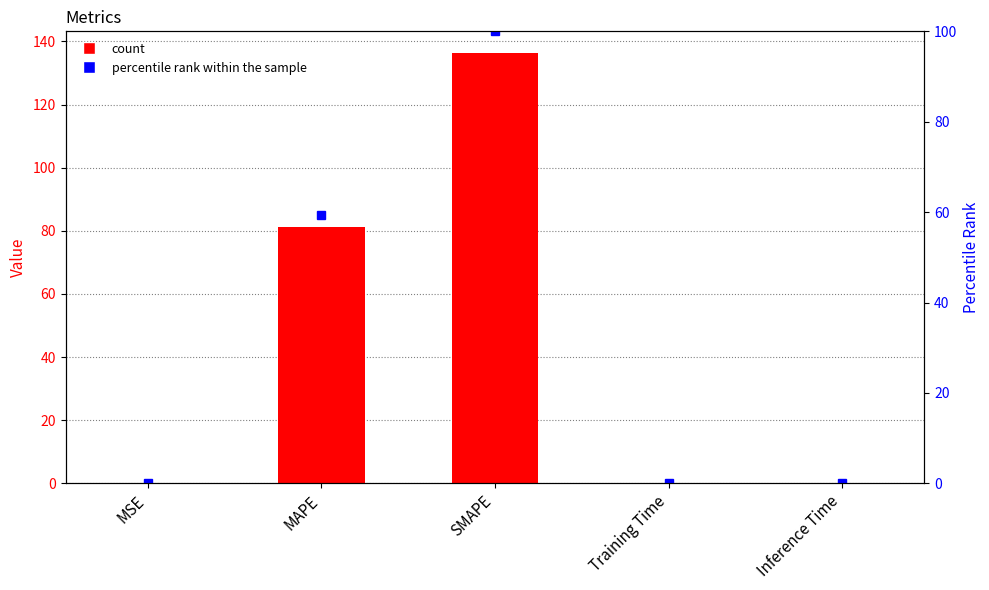

Are the bars grouped side by side (vs. stacked)?

Yes